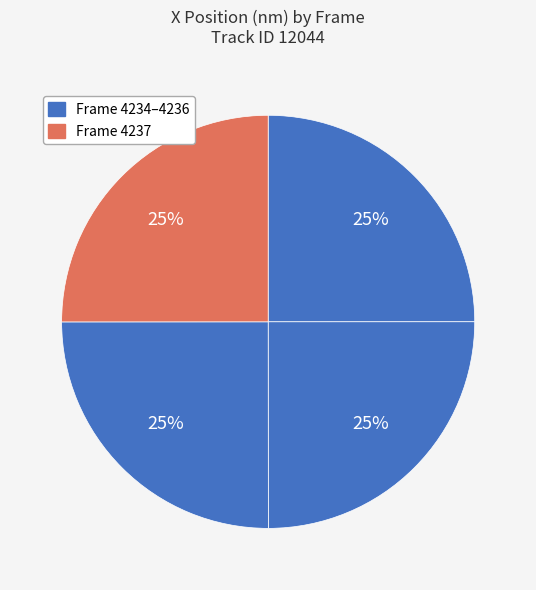

Count the number of slices in the pie.

4